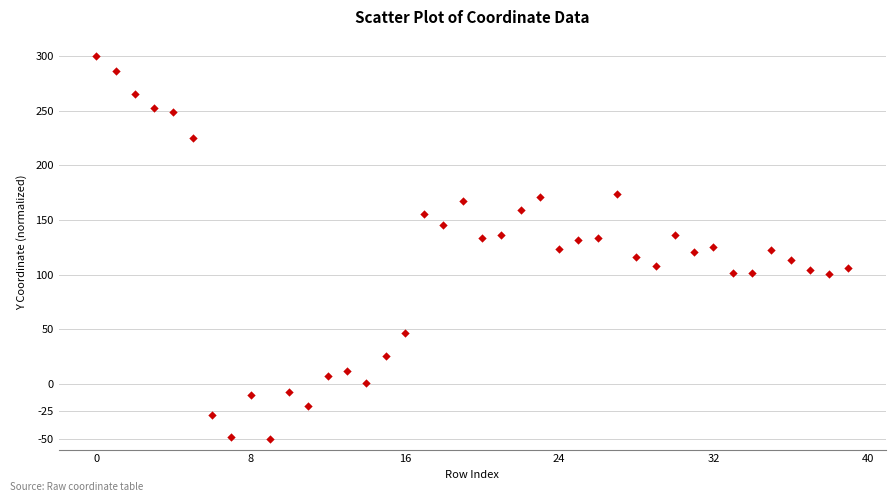

What is the range of Y values (max minus min)?

350.0